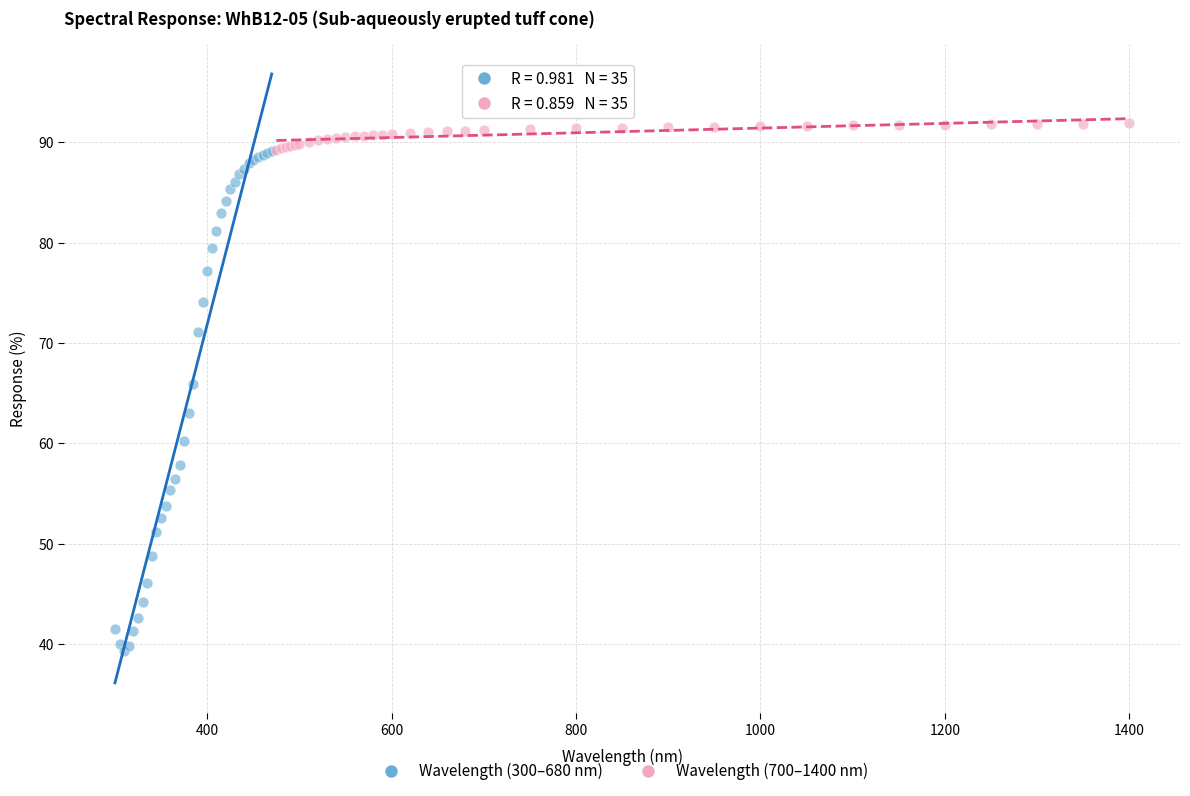

Which series reaches the maximum Y coordinate?

Wavelength (700–1400 nm)